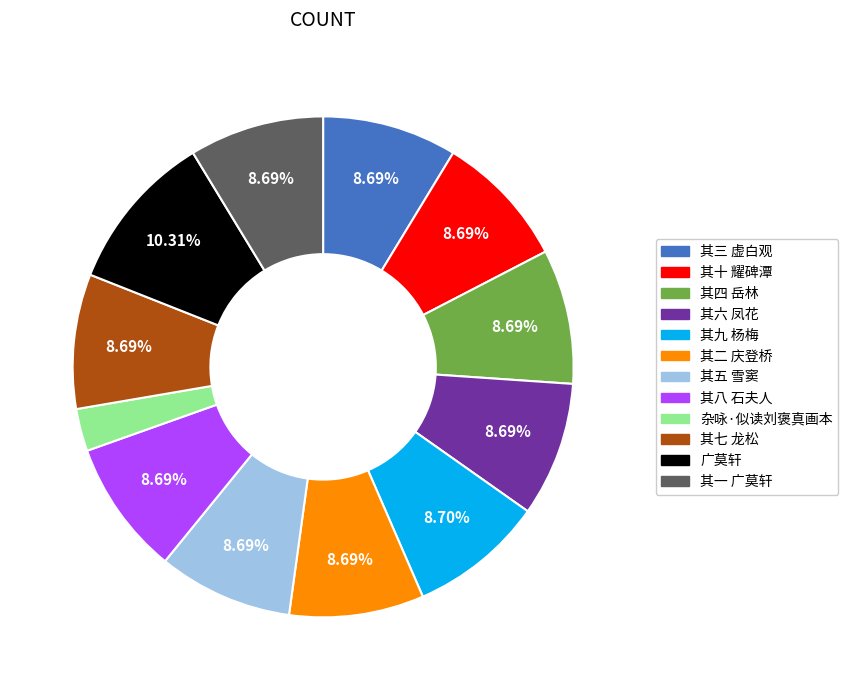

To the nearest percent, what is the difference between the largest and smallest slice percentages?

8%